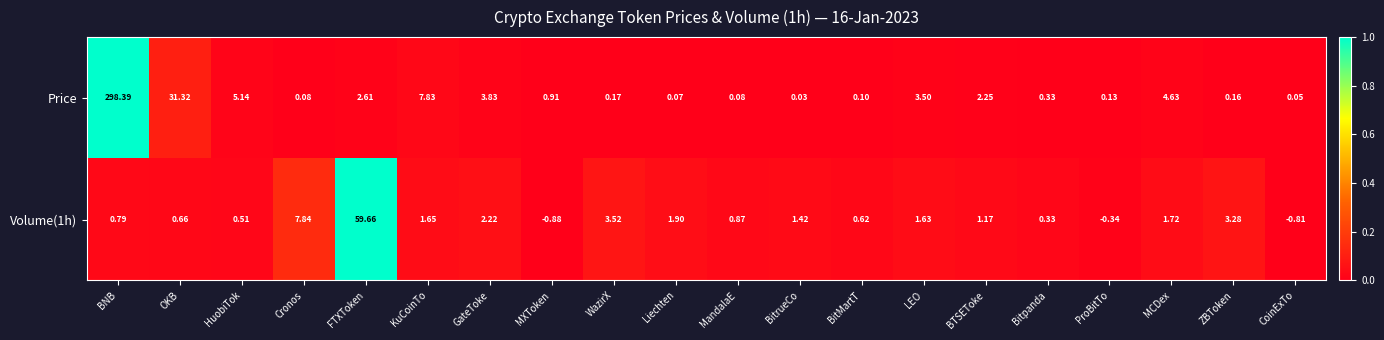

At which category does the chart reach its peak across all series?

BNB